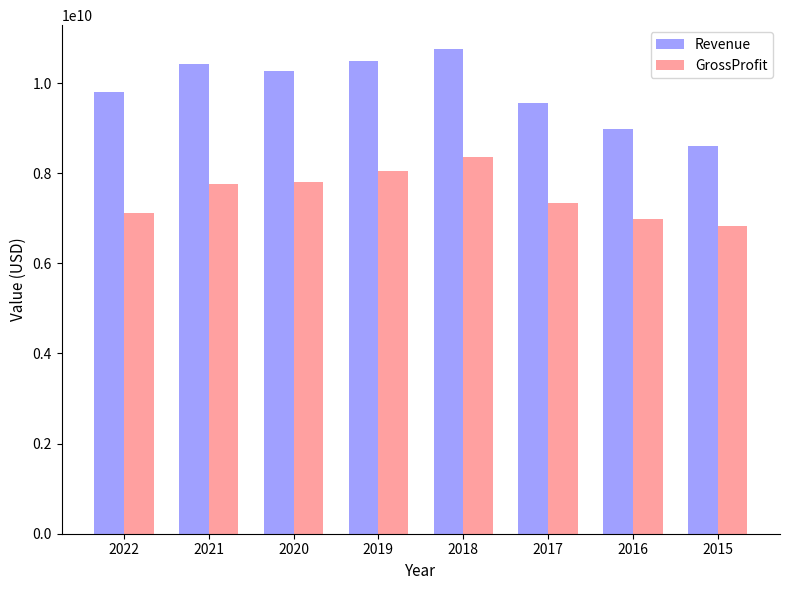

What is the approximate value of Revenue at 2015?

8592000000